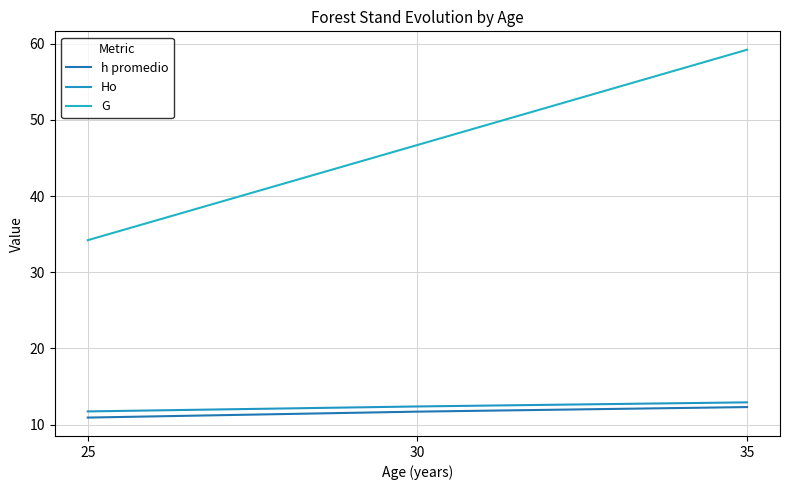

What is the total value across all series at 25?

56.8